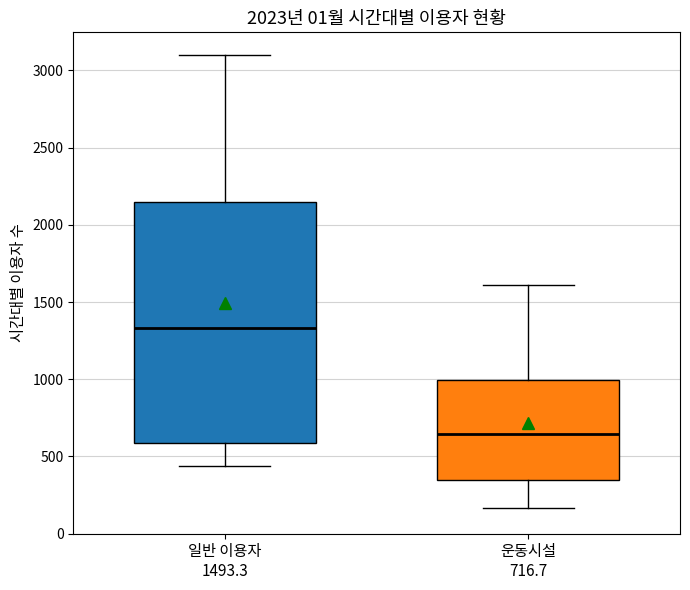

Which box's median line is the highest?

일반 이용자 1493.3